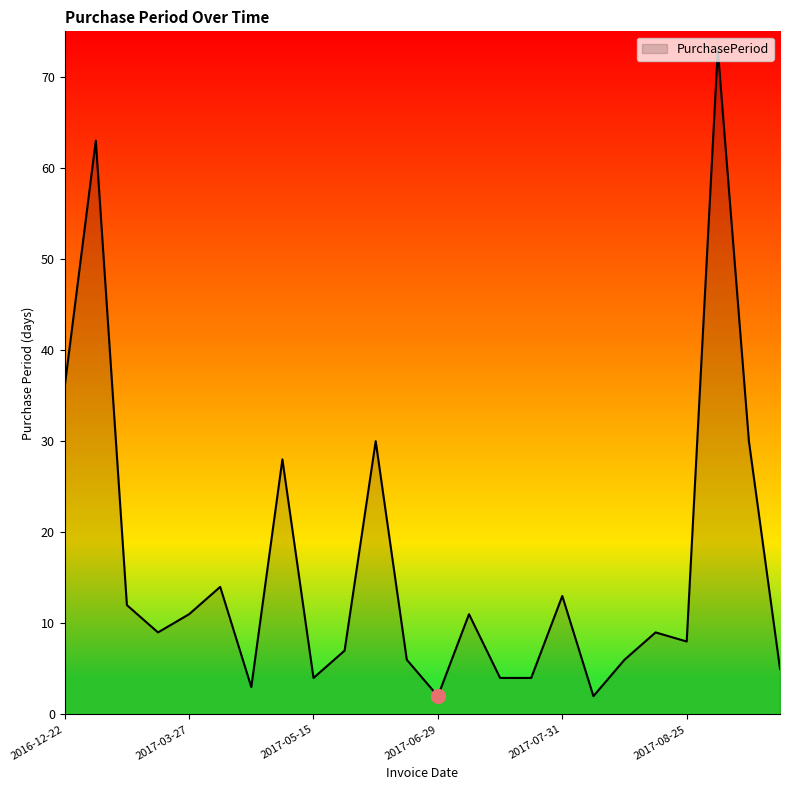

What is the difference between the maximum and minimum values?

71